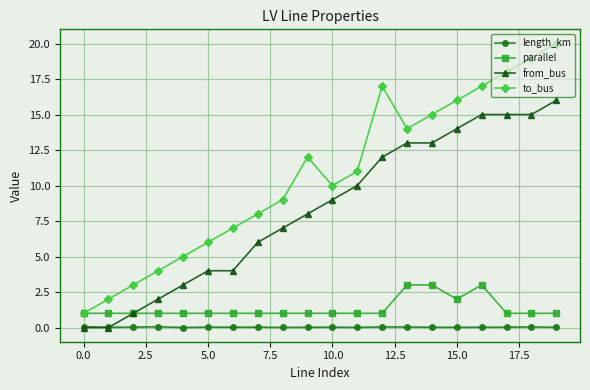

True or false: from_bus and to_bus cross at least once.

False